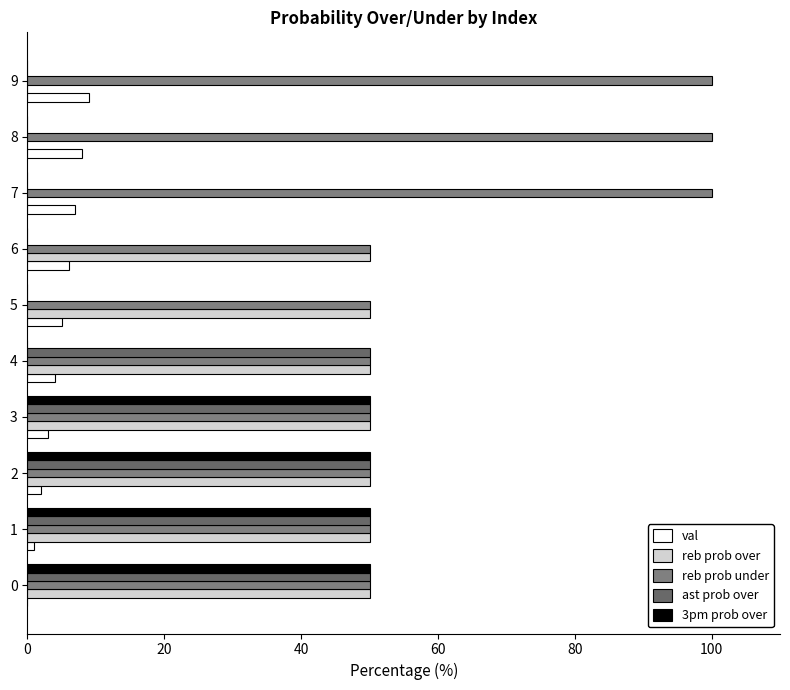

What is the sum of all ast prob over values?

250